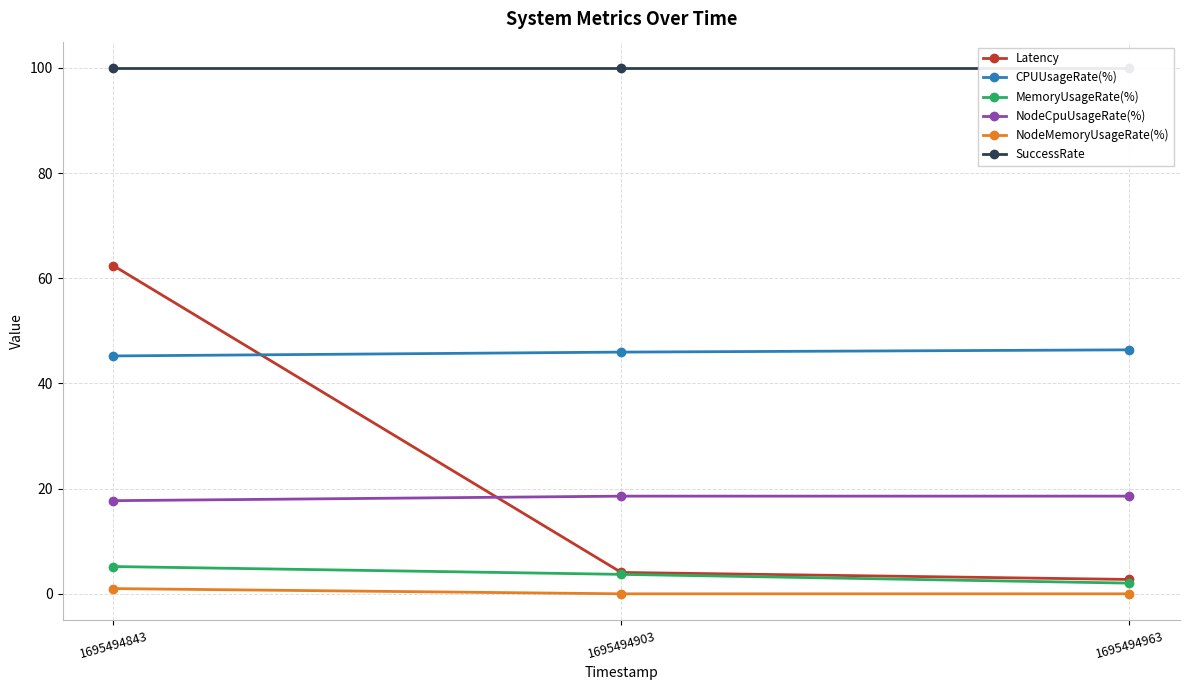

Which series has the widest spread of values?

Latency